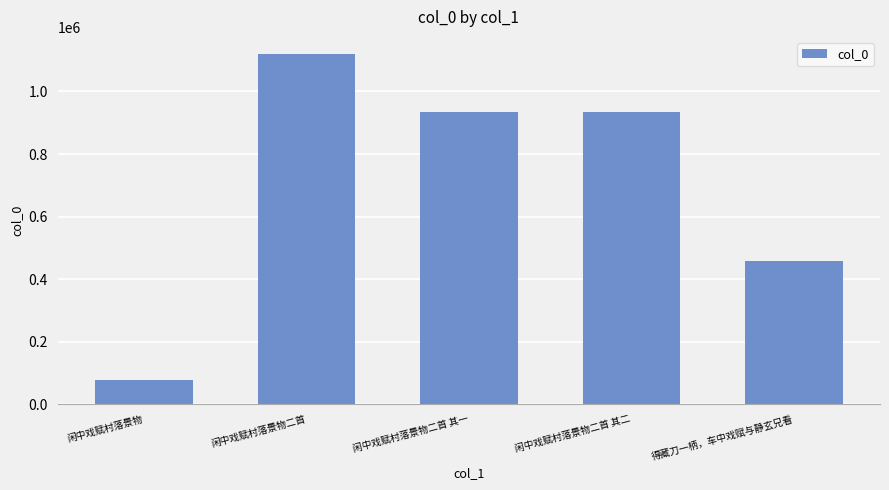

The value at 得藏刀一柄，车中戏赋与静玄兄看 is 458280. True or false?

True